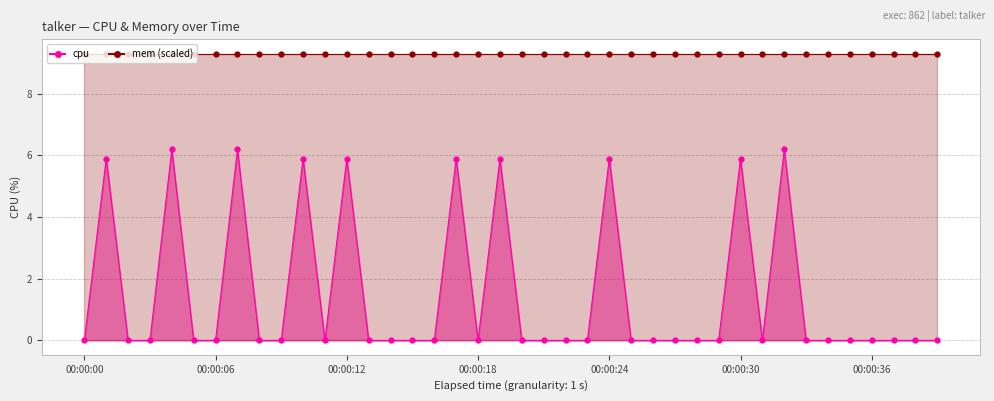

At which category does the chart reach its peak across all series?

00:00:18